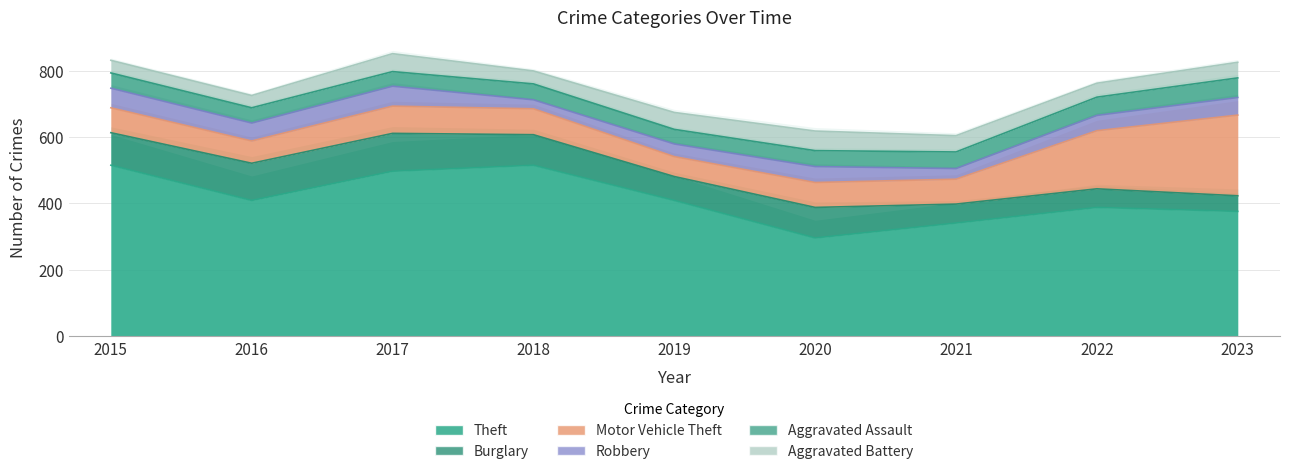

At which label is Motor Vehicle Theft closest to 151?

2022